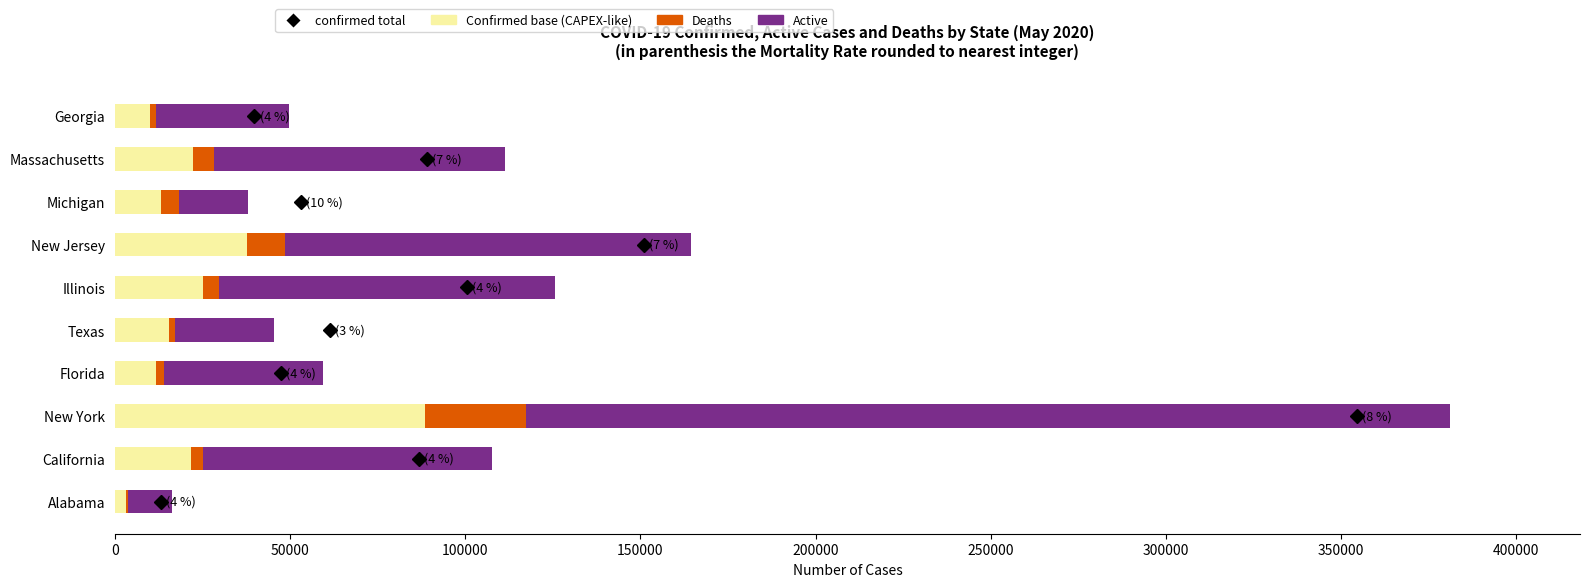

At which category is the sum across all series the highest?

New York